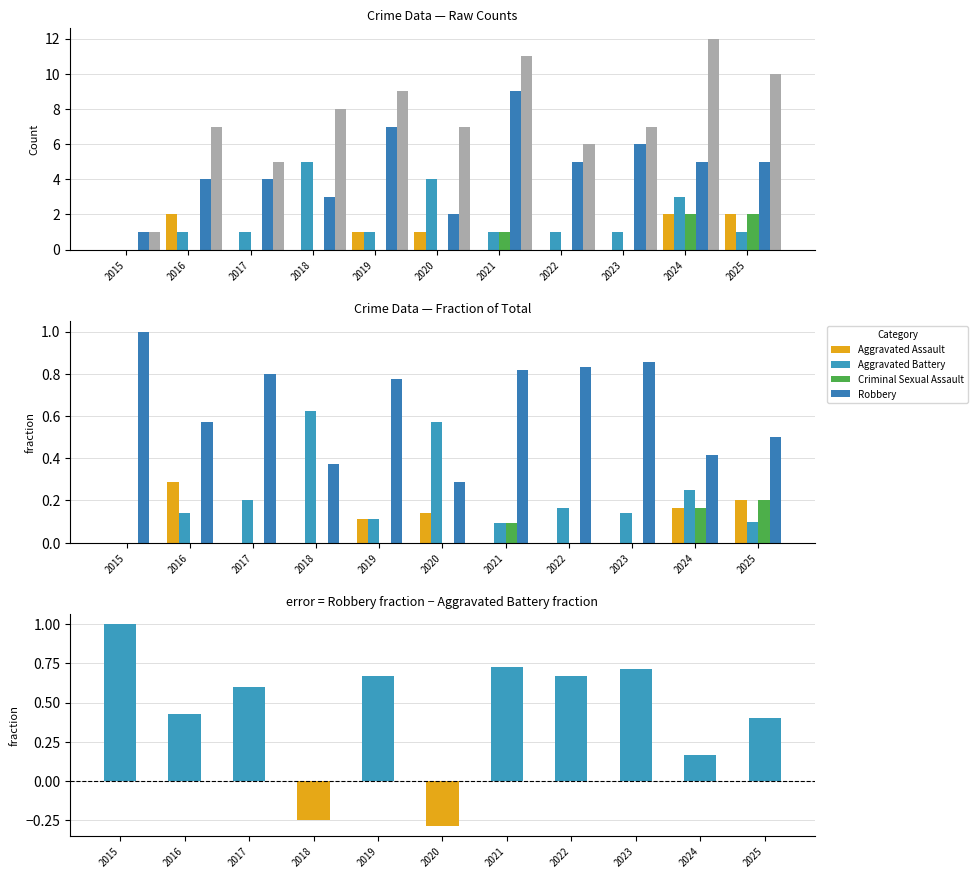

What is the difference between the maximum and minimum values in the Total series?

11.0